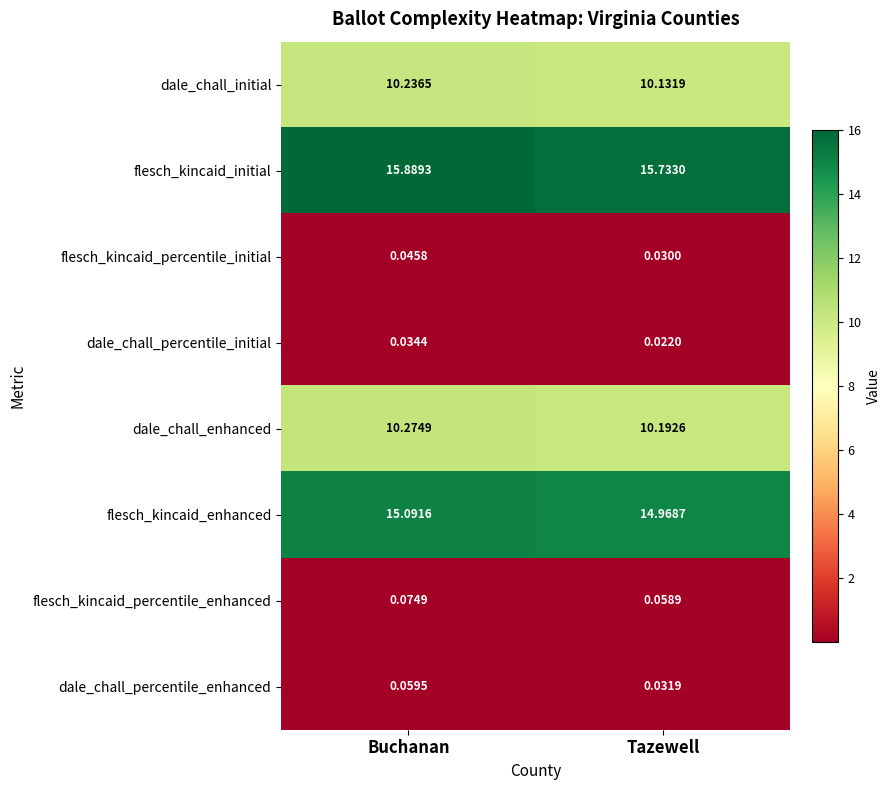

How many categories are shown in the chart?

2